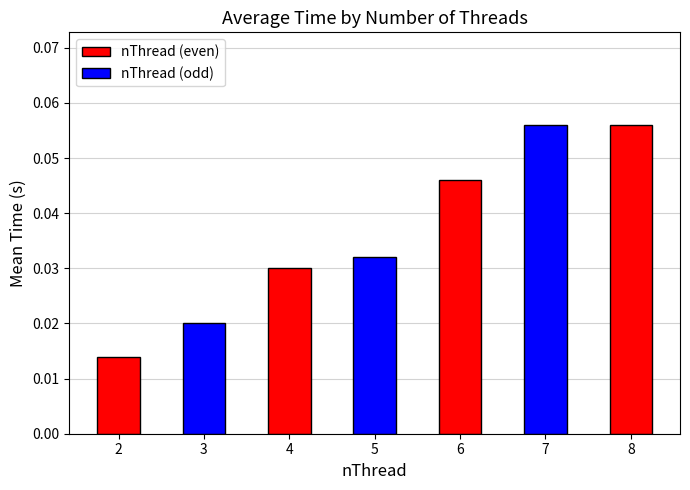

Is it true that the value at 8 is 0.0?

False